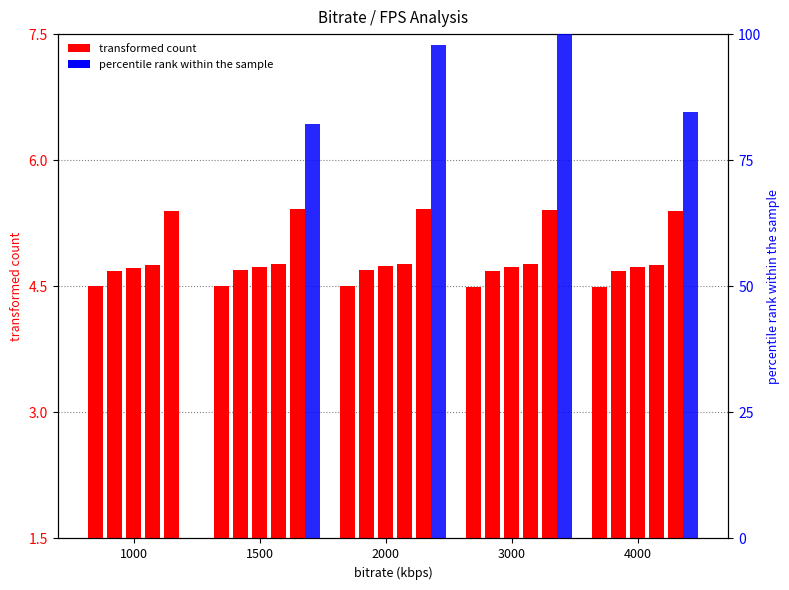

What is the maximum value shown in the chart?

100.0